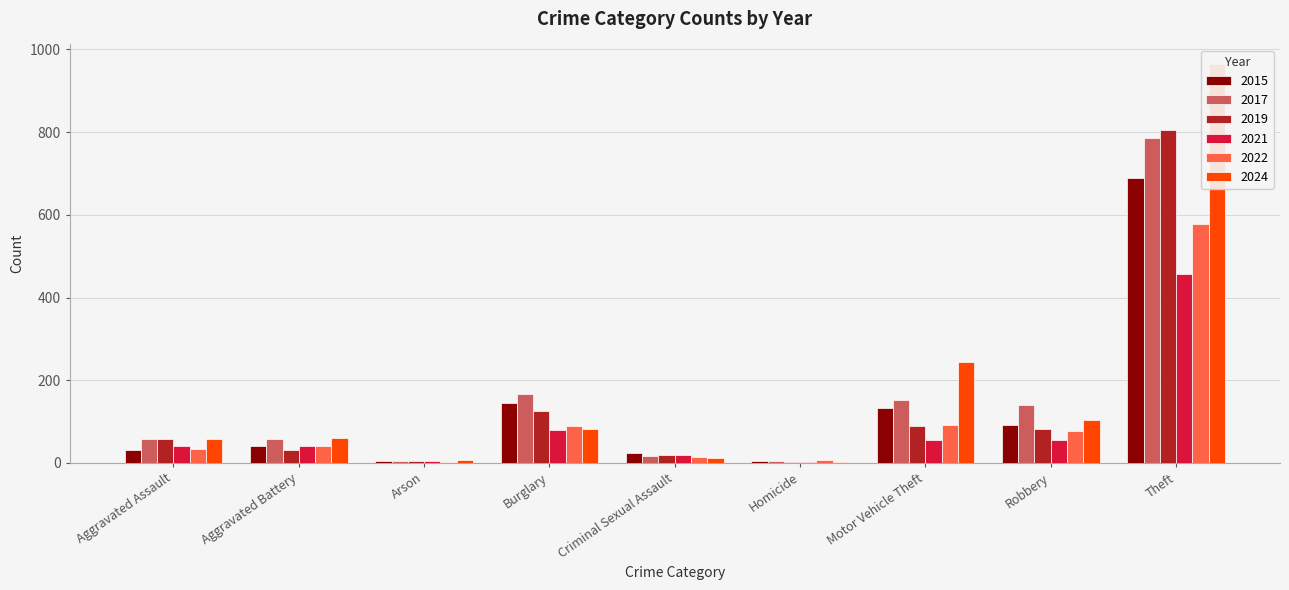

What is the sum of all 2022 values?

938